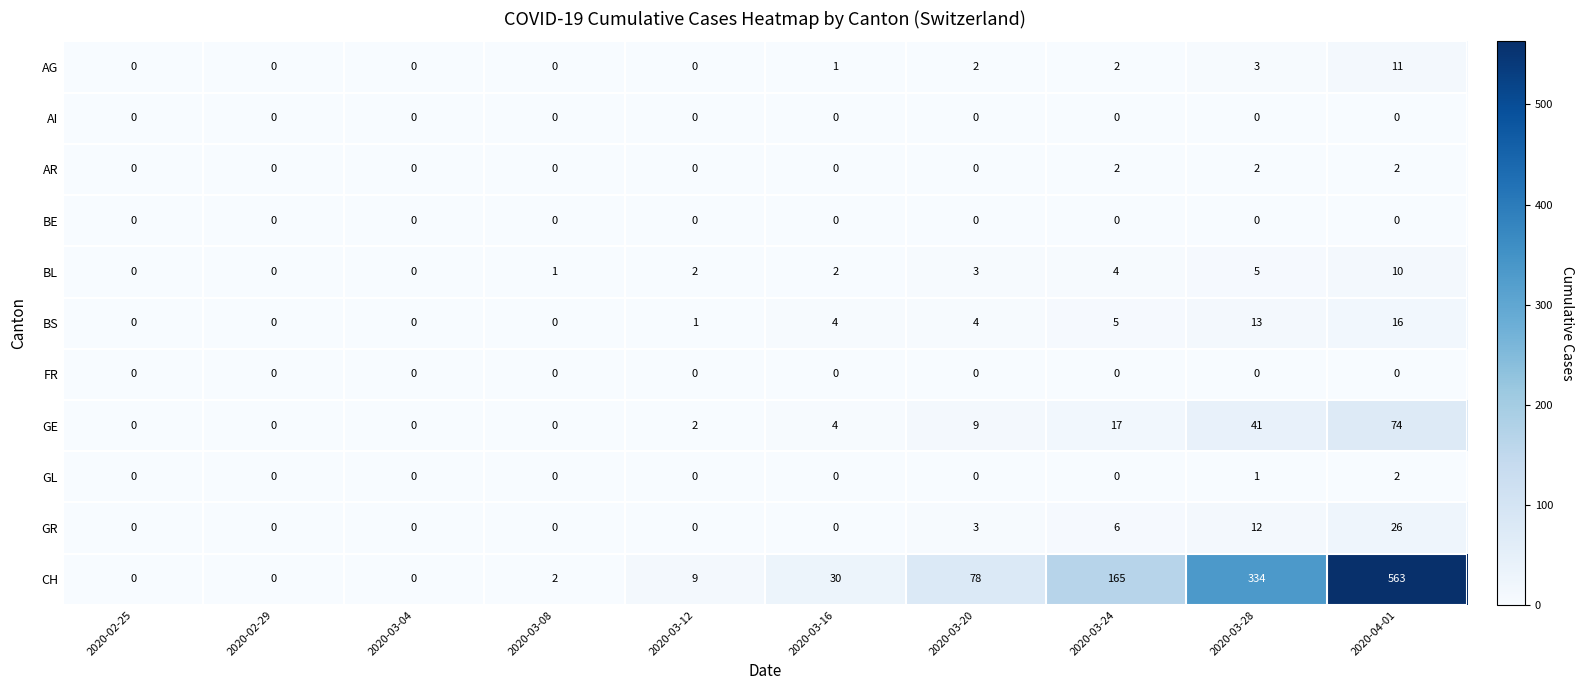

True or false: BE has a value of 0 at 2020-03-24.

True